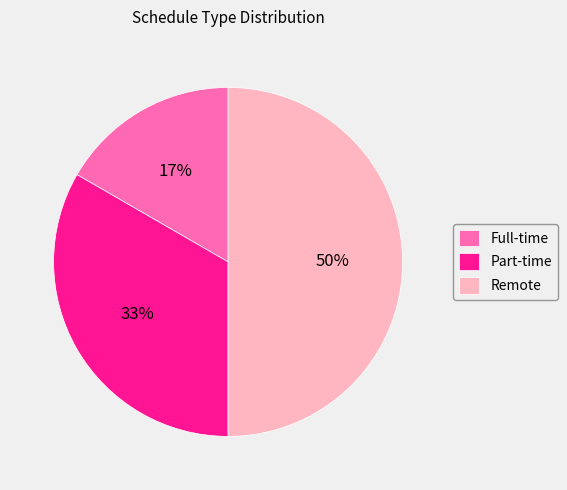

What is the largest slice in the pie chart?

Remote